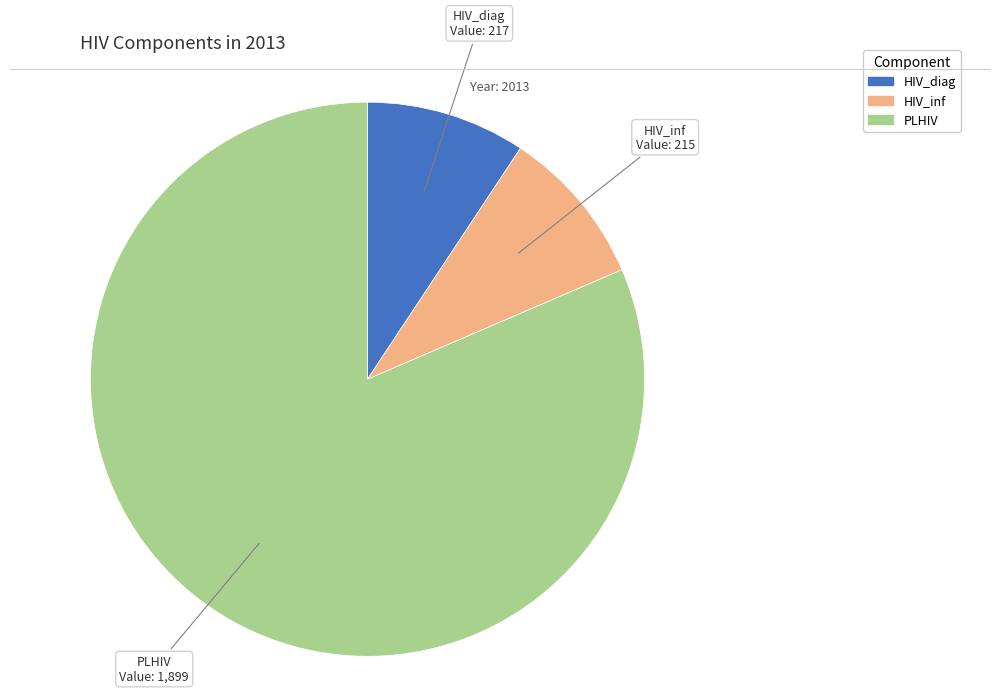

Is it true that PLHIV is 14% of the pie?

False